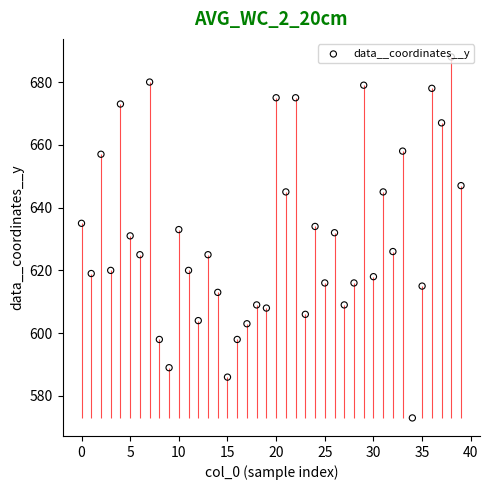

Which has a higher value, 25 or 32?

32